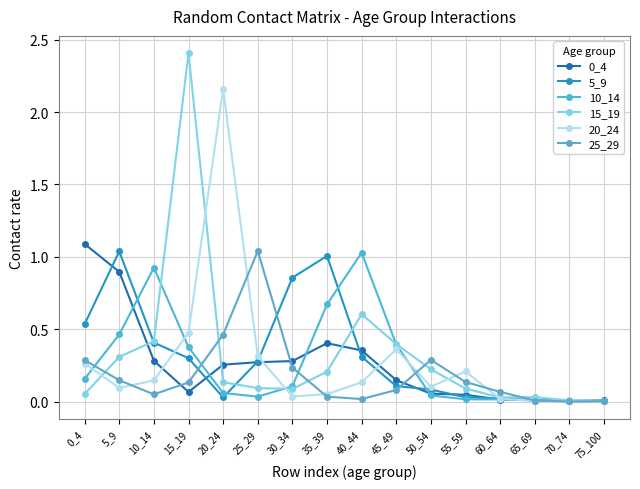

Count the number of categories in the chart.

16